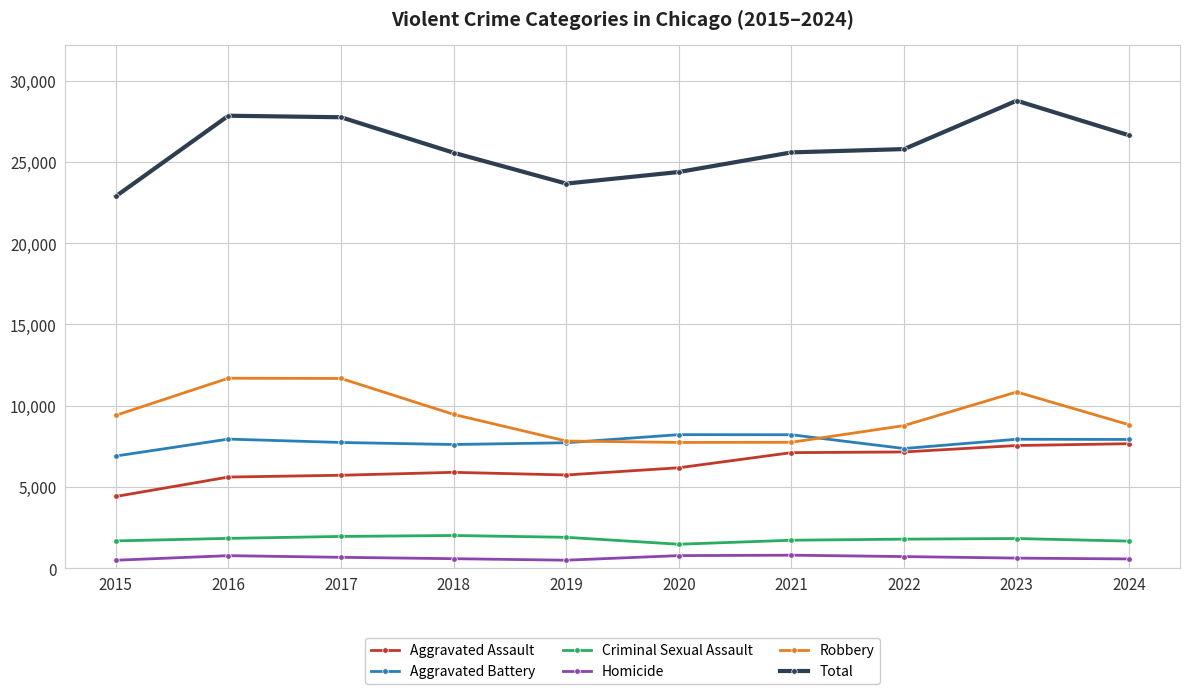

What is the sum of all Robbery values?

93995